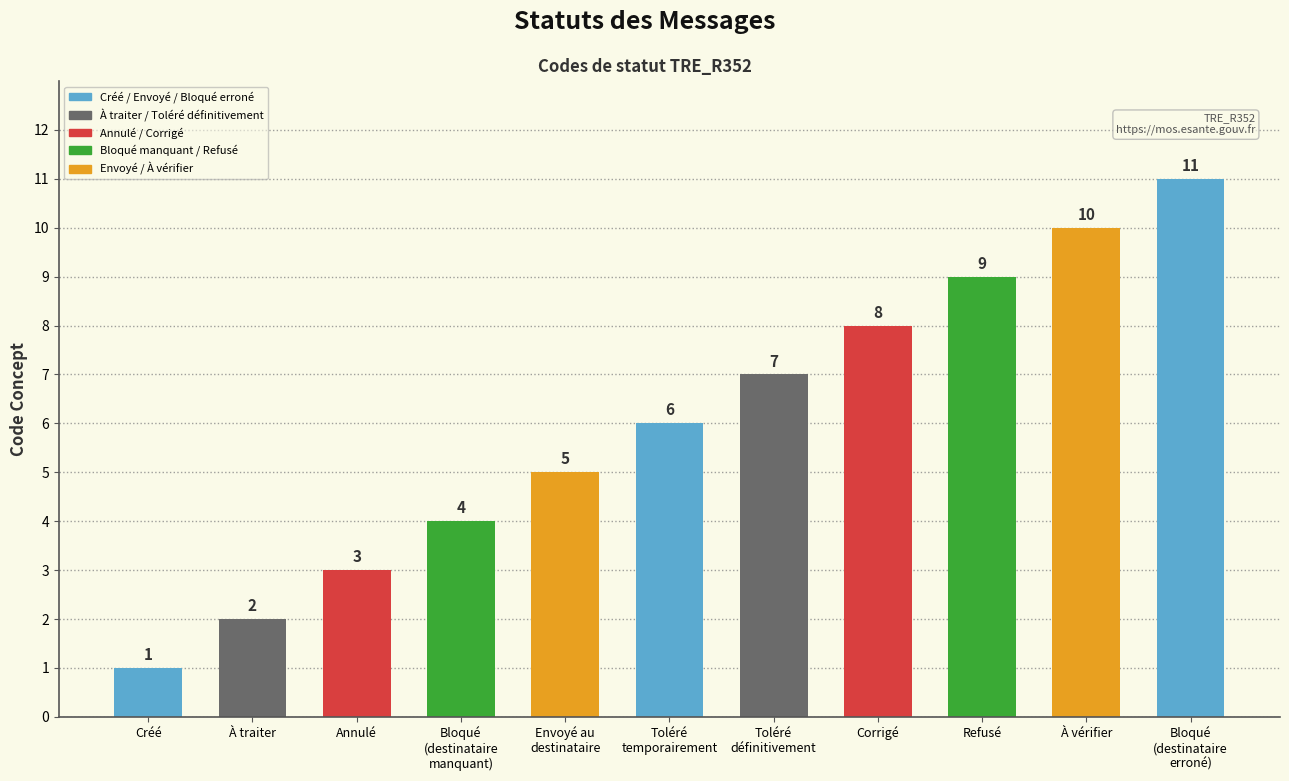

The value at Toléré
temporairement is 6. True or false?

True